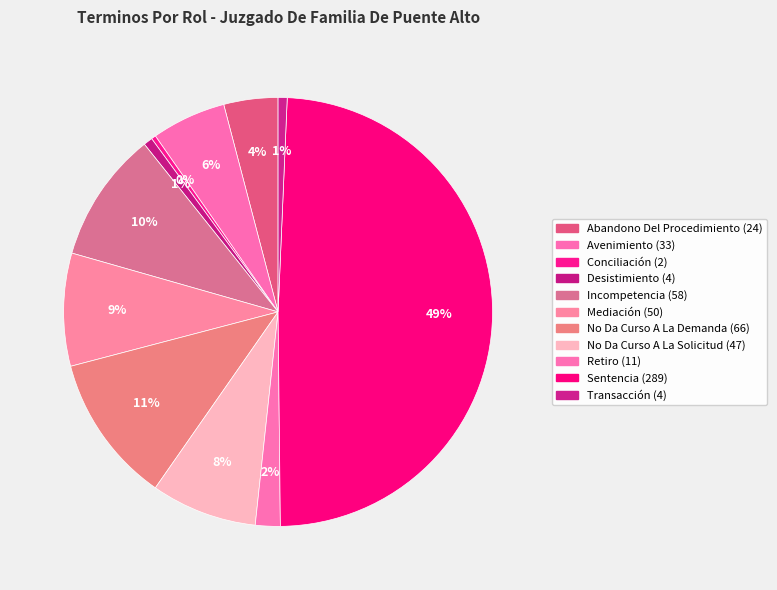

Is it true that Conciliación is 0% of the pie?

True